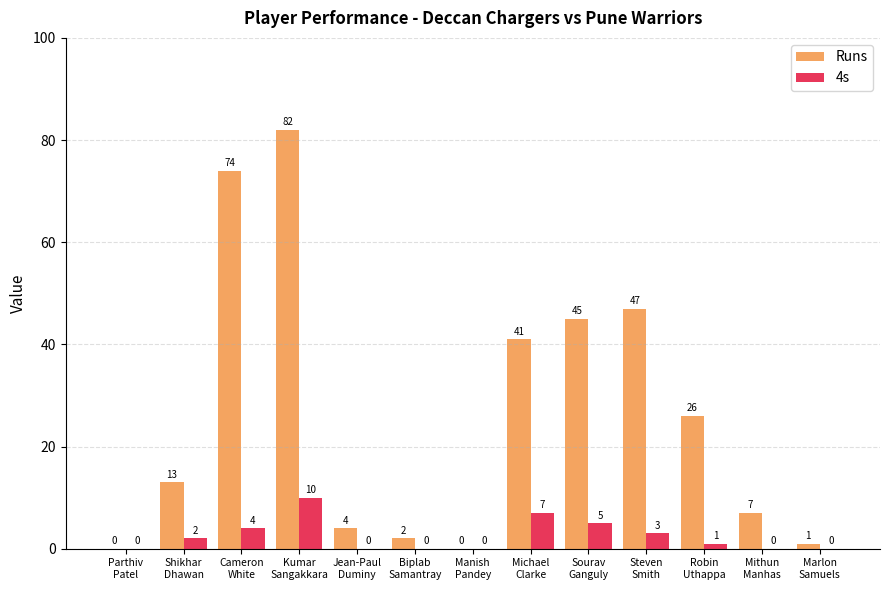

Which category has the highest value in the 4s series?

Kumar
Sangakkara